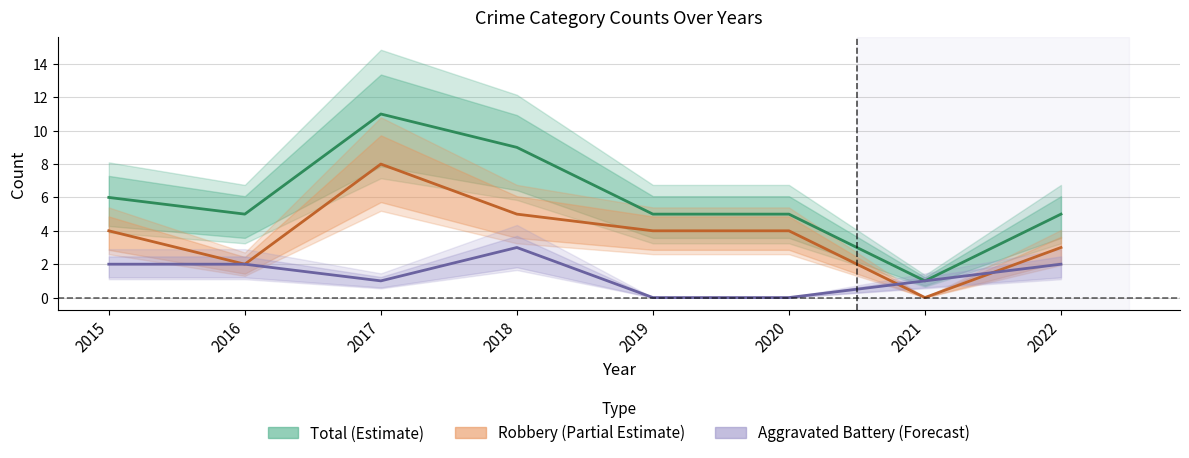

What is the total value across all series at 2018?

17